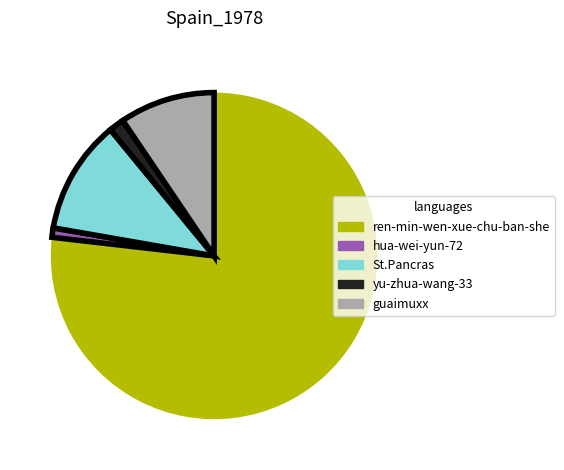

Which has a higher value, ren-min-wen-xue-chu-ban-she or yu-zhua-wang-33?

ren-min-wen-xue-chu-ban-she